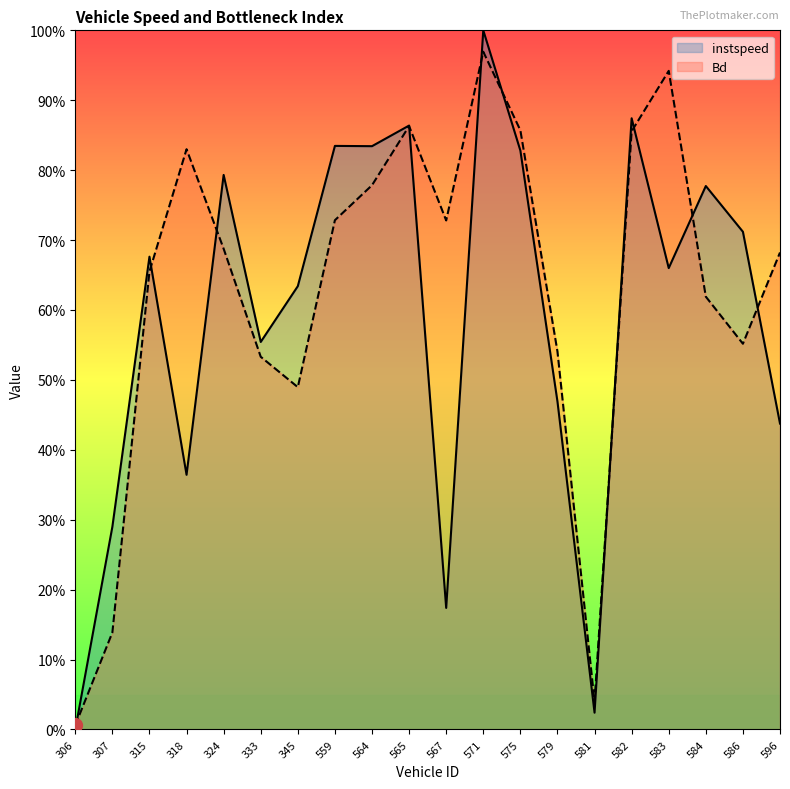

At which category is the sum across all series the highest?

571